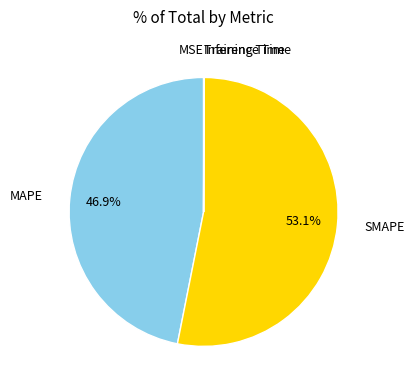

Is there a majority slice in this chart?

Yes